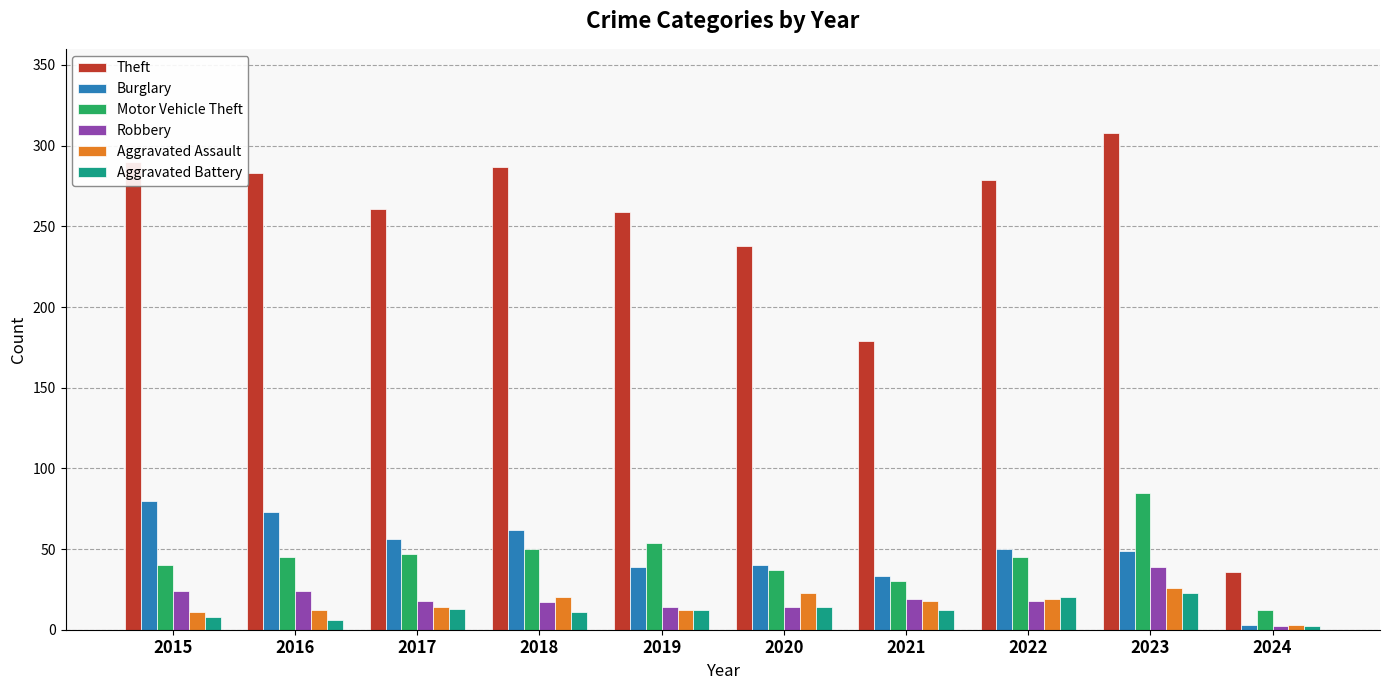

What value does the Robbery series have at 2016, to the nearest 5?

25